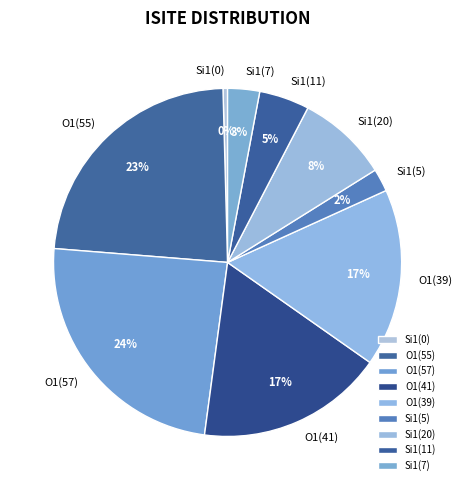

Is there any slice that represents more than half of the pie?

No